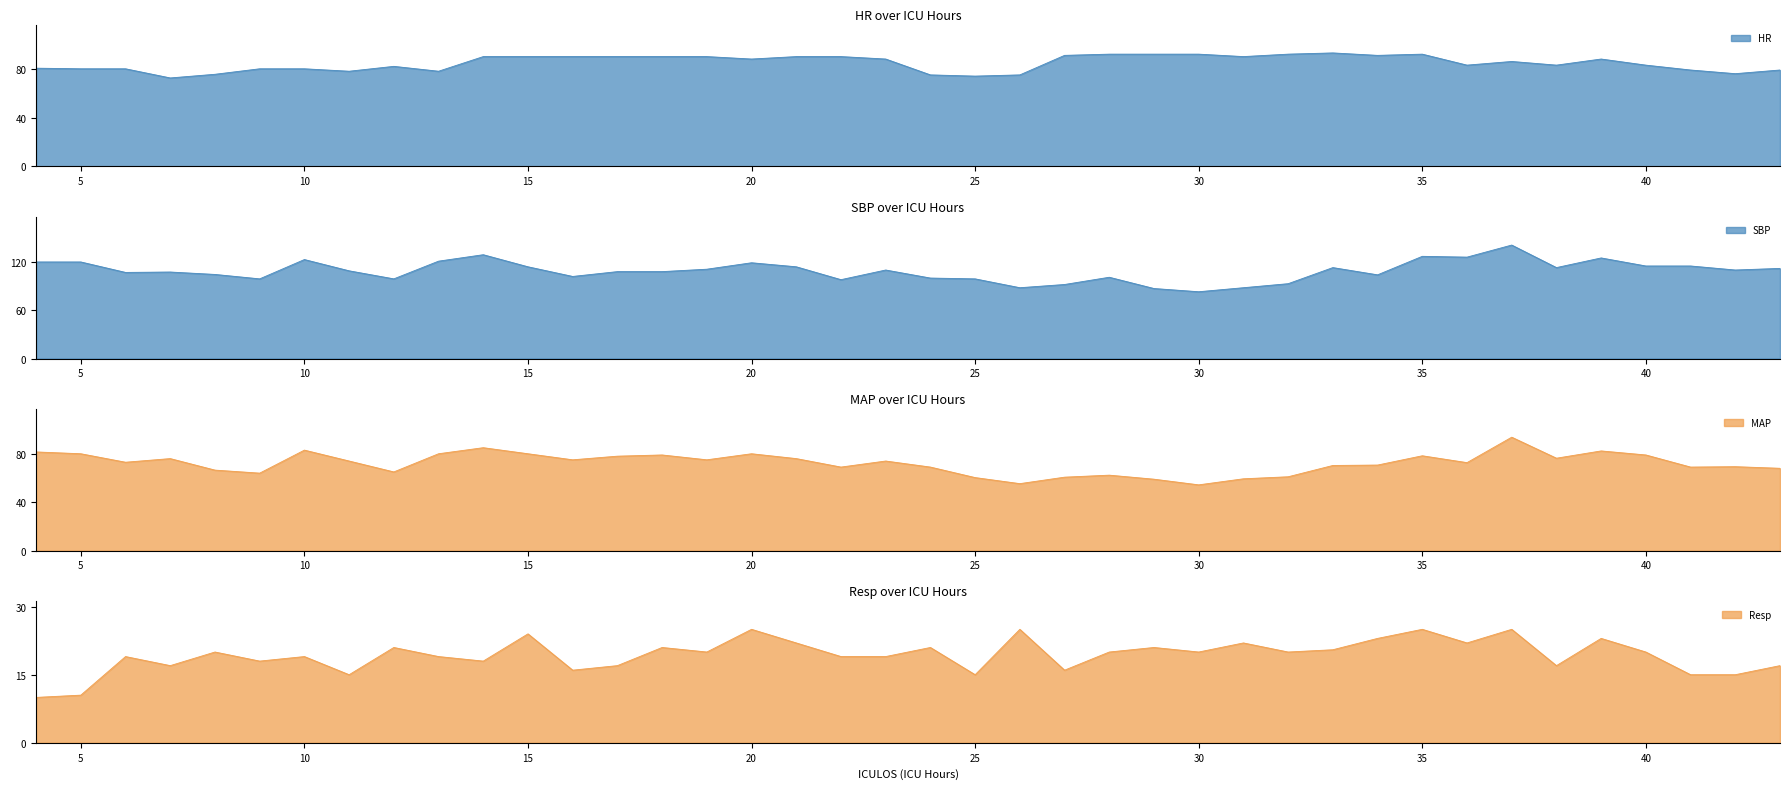

The MAP series shows 50.0 at 16. True or false?

False